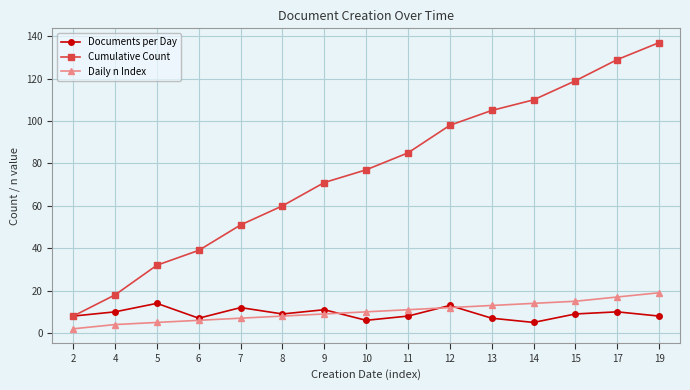

Is it true that Cumulative Count equals 60 at 6?

False